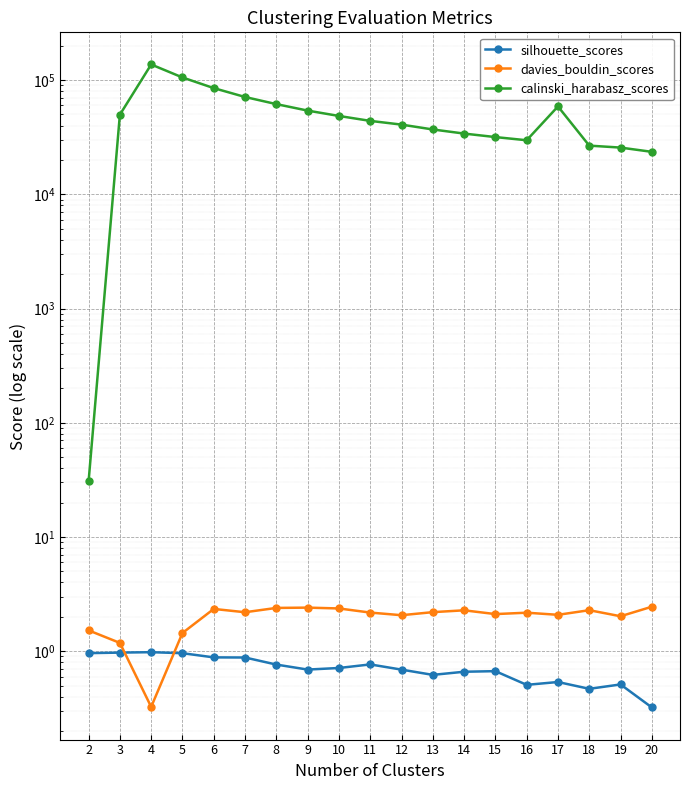

In calinski_harabasz_scores, how many points are lower than both neighbors (excluding endpoints)?

1